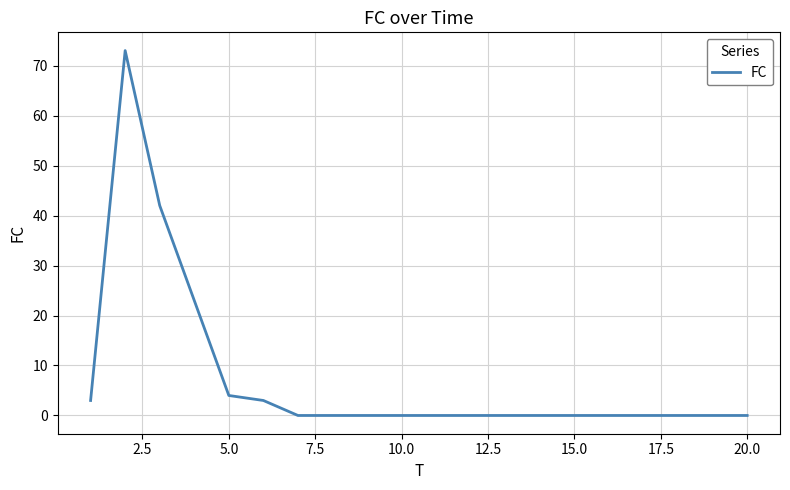

How many distinct data groups are displayed?

1